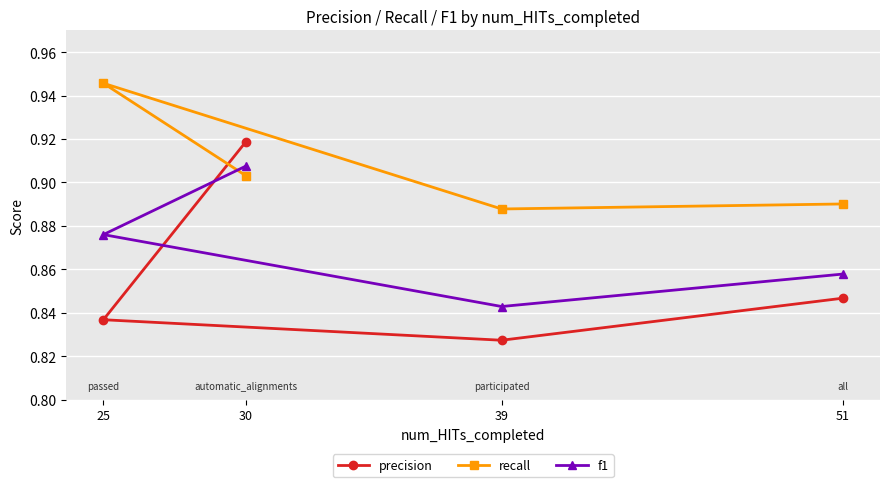

What is the average value of the recall series?

0.9